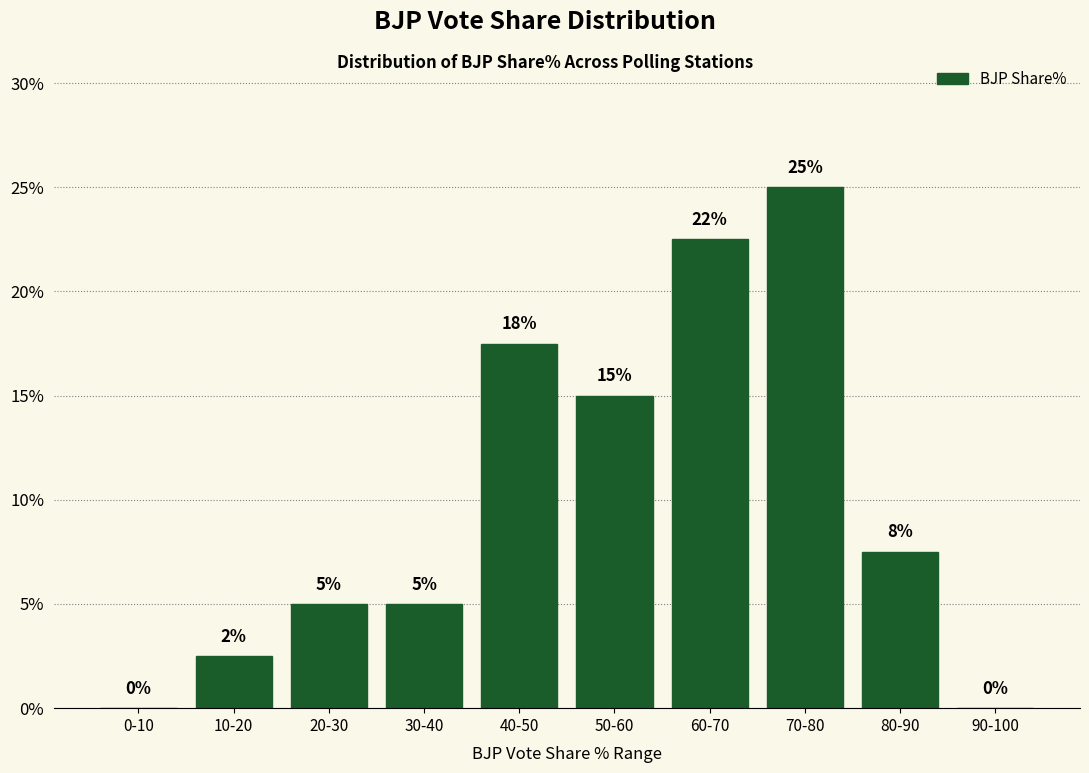

Read the value at 20-30.

5.0